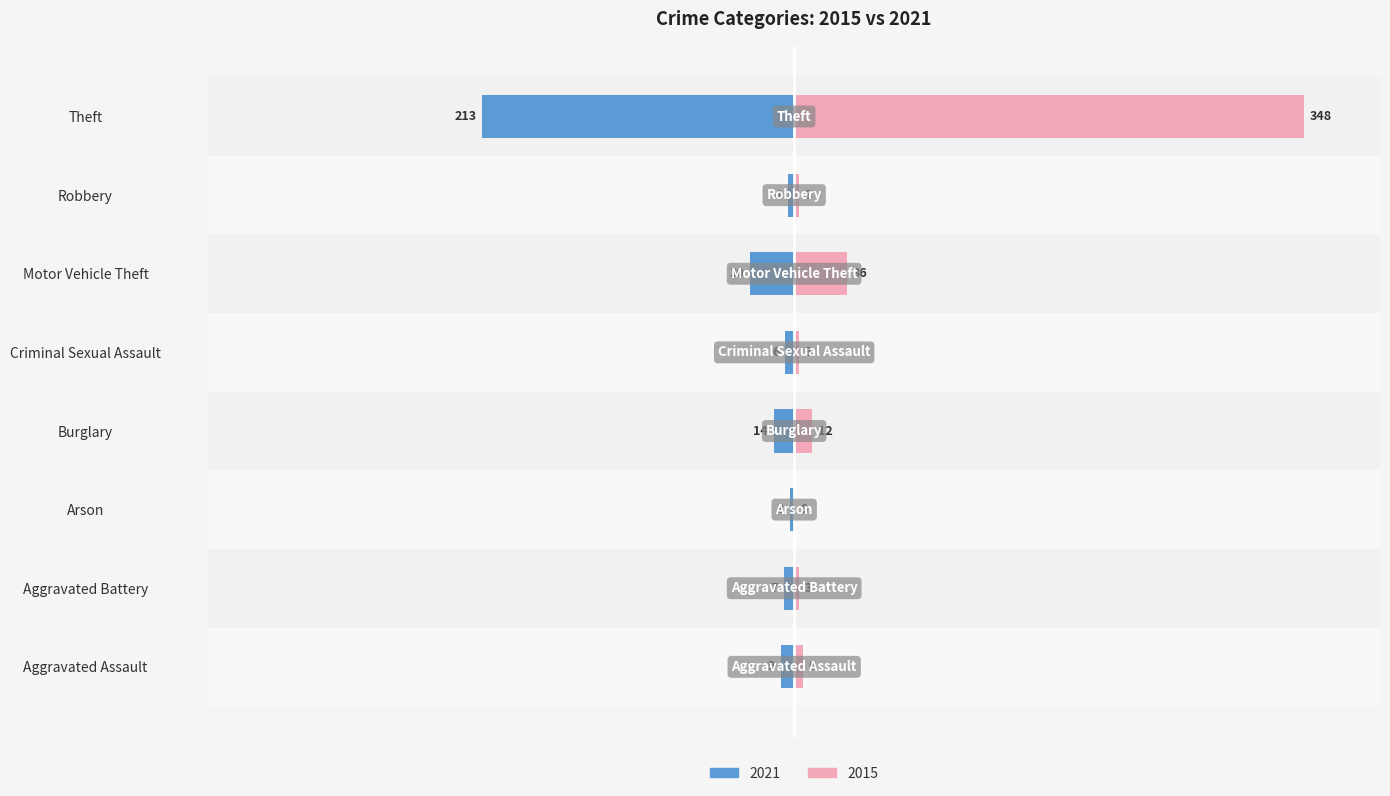

How many bars are there in total?

16